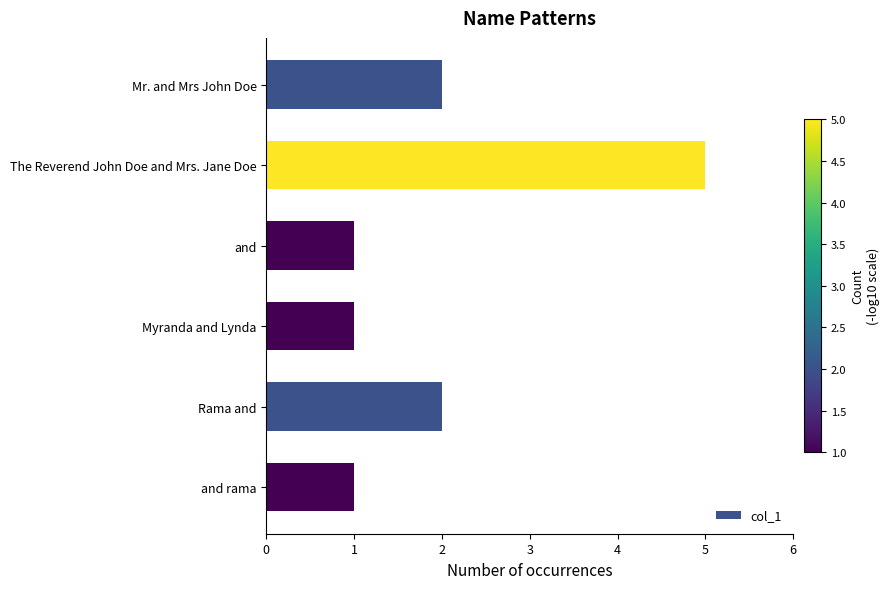

What is the minimum value shown in the chart?

1